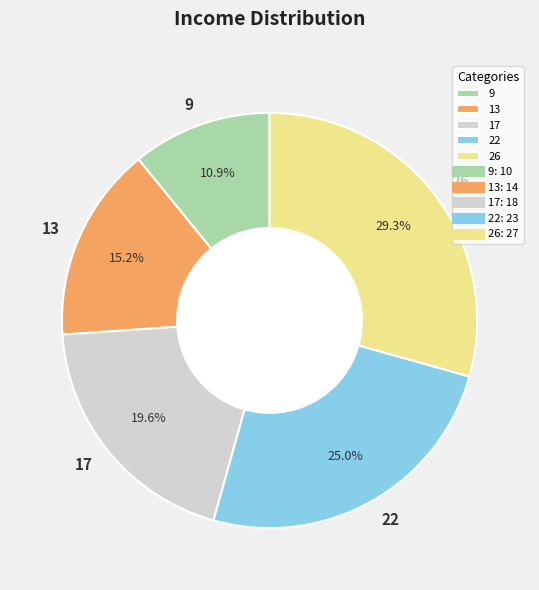

How many segments does this pie chart have?

5